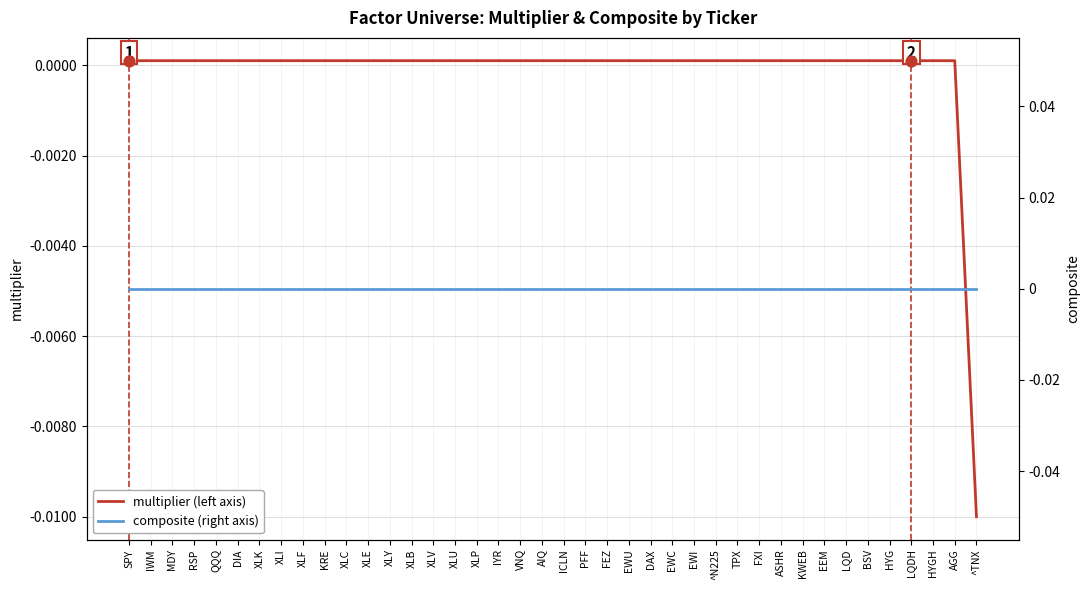

Is the value of multiplier (left axis) at DAX greater than the value of composite (right axis) at DIA?

Yes